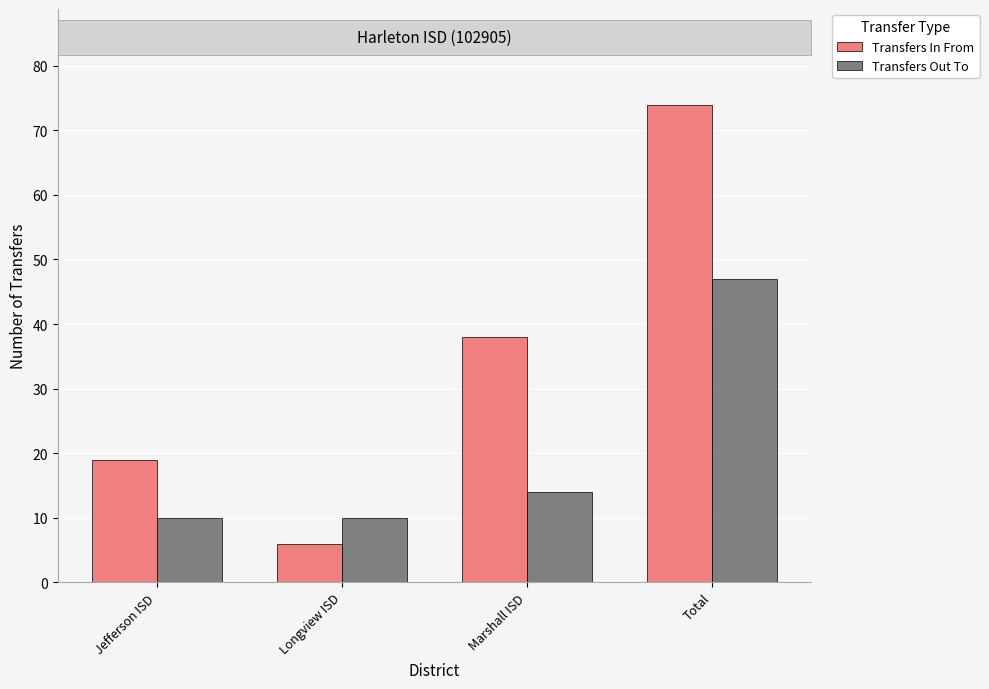

Rank the series by their average value, from highest to lowest.

Transfers In From, Transfers Out To